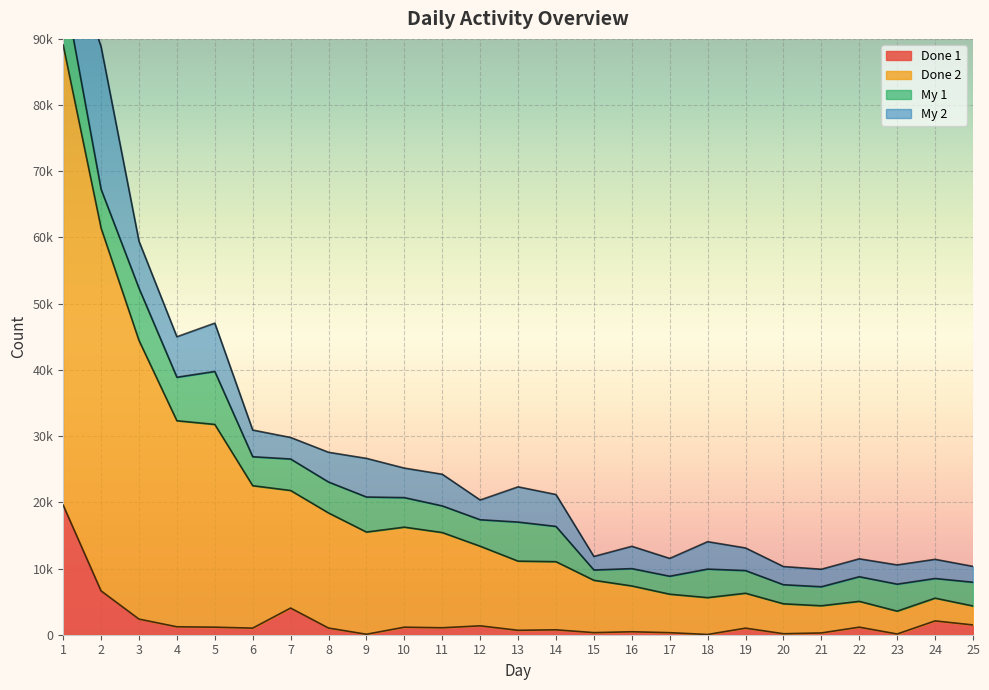

At how many categories does at least one series exceed 93326?

1